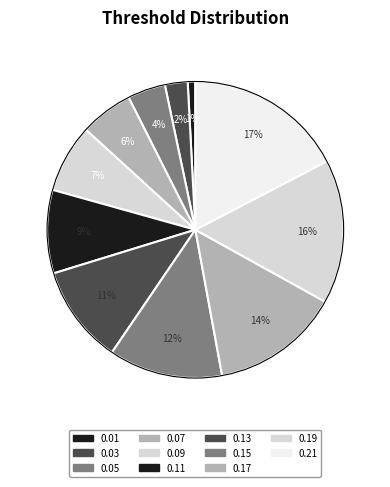

What is the largest slice in the pie chart?

0.21